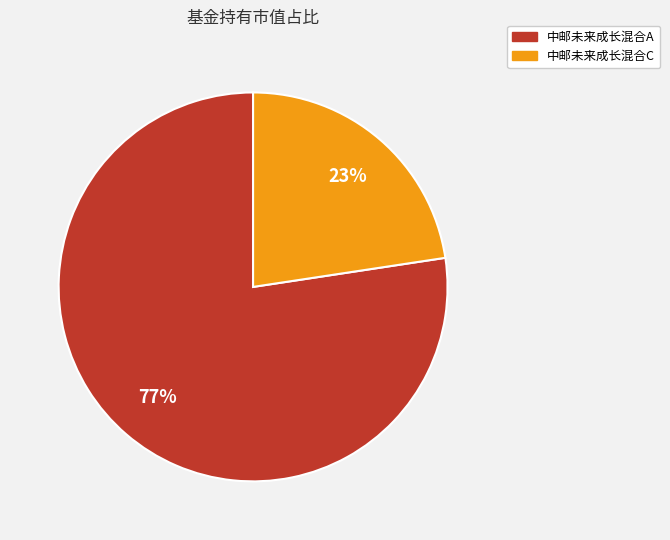

How many slices are in this pie chart?

2